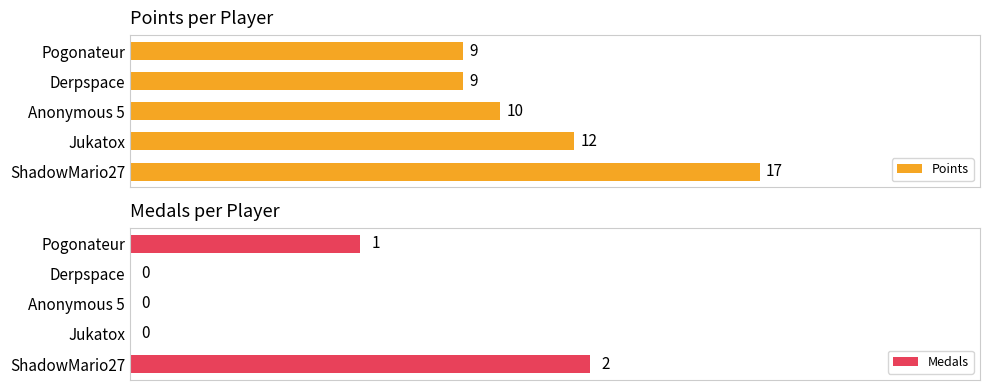

Where is Medals nearest to the value 1?

Pogonateur